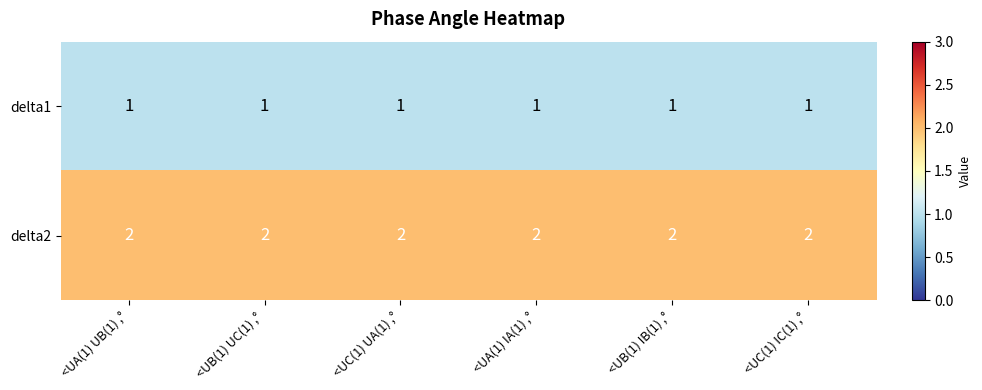

The value of delta1 at <UC(1) UA(1) ,° is 0. True or false?

False